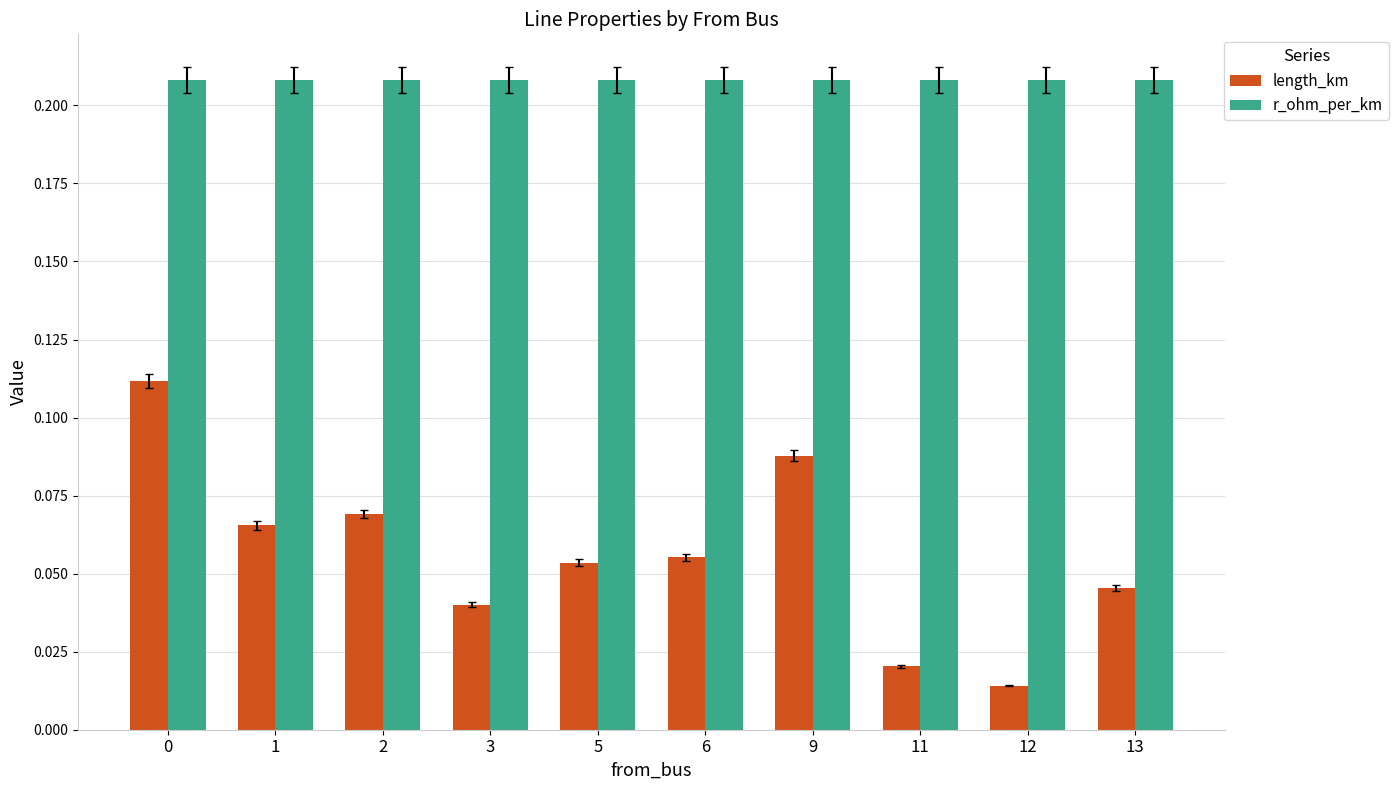

What is the total value across all series at 6?

0.3